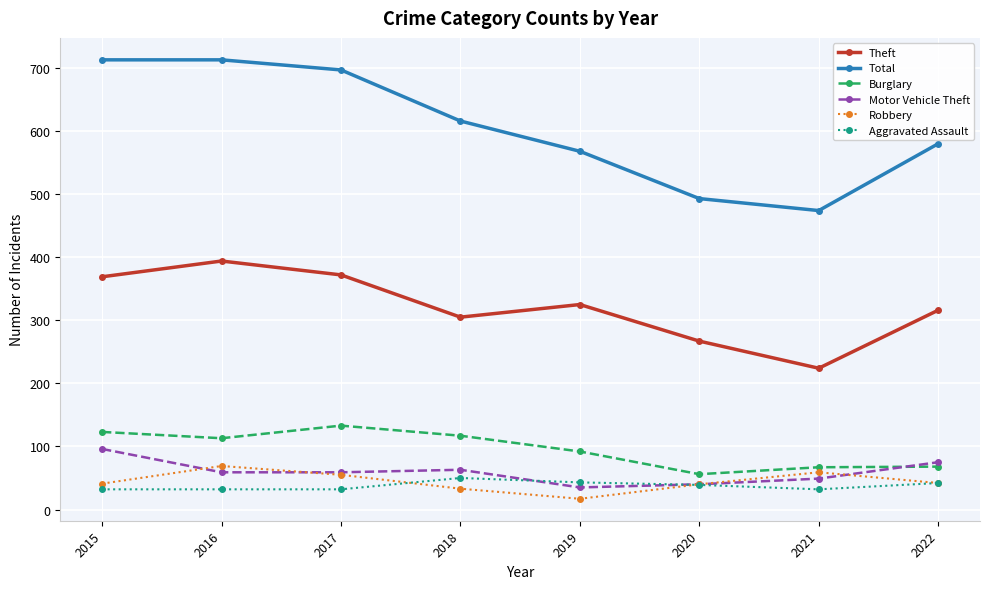

What is the value of the Robbery point at the 5th from the left?

17